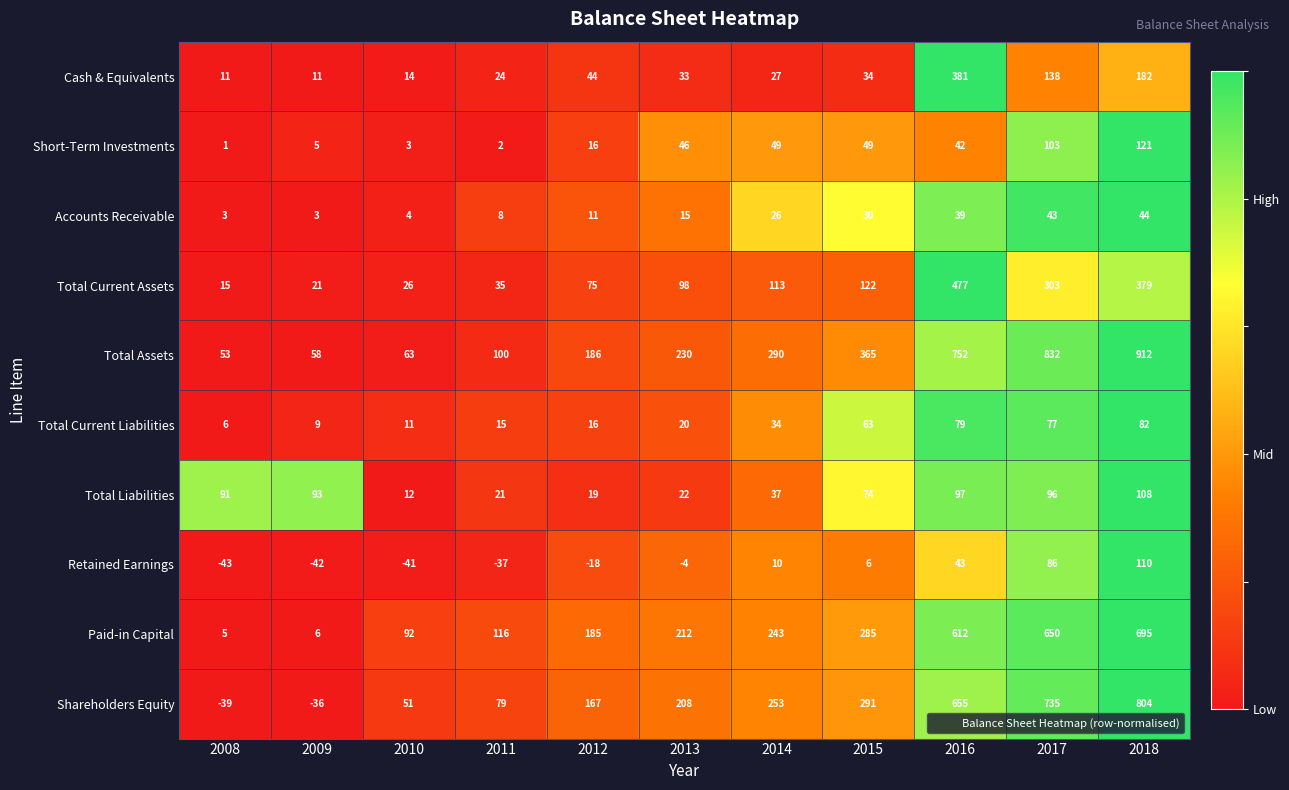

Which series has the largest range (max minus min)?

Total Assets